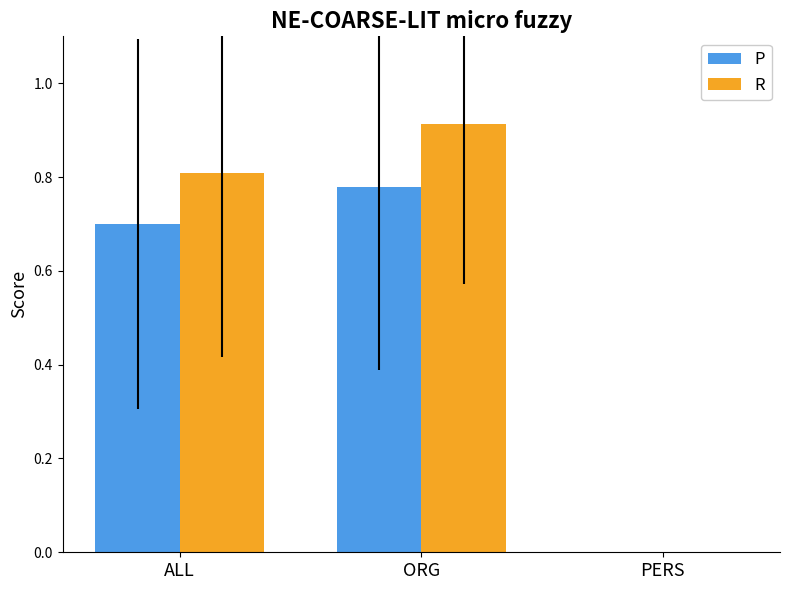

The R series shows 0.5 at PERS. True or false?

False